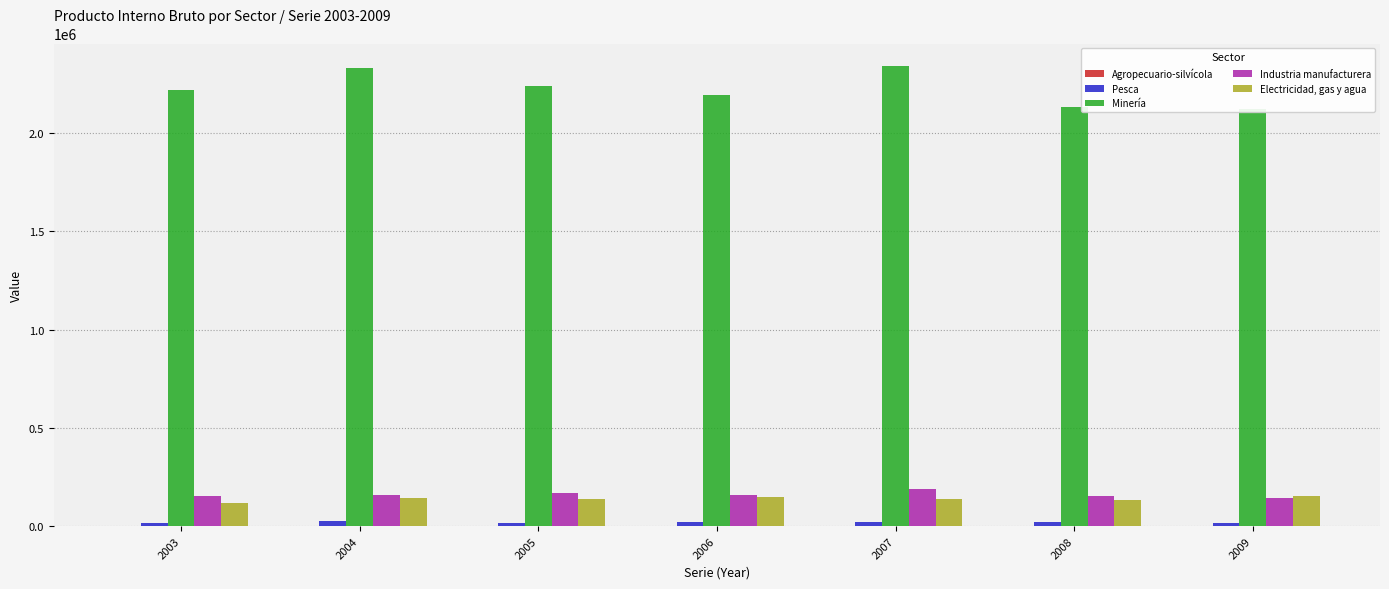

Read the Industria manufacturera value at 2008.

155221